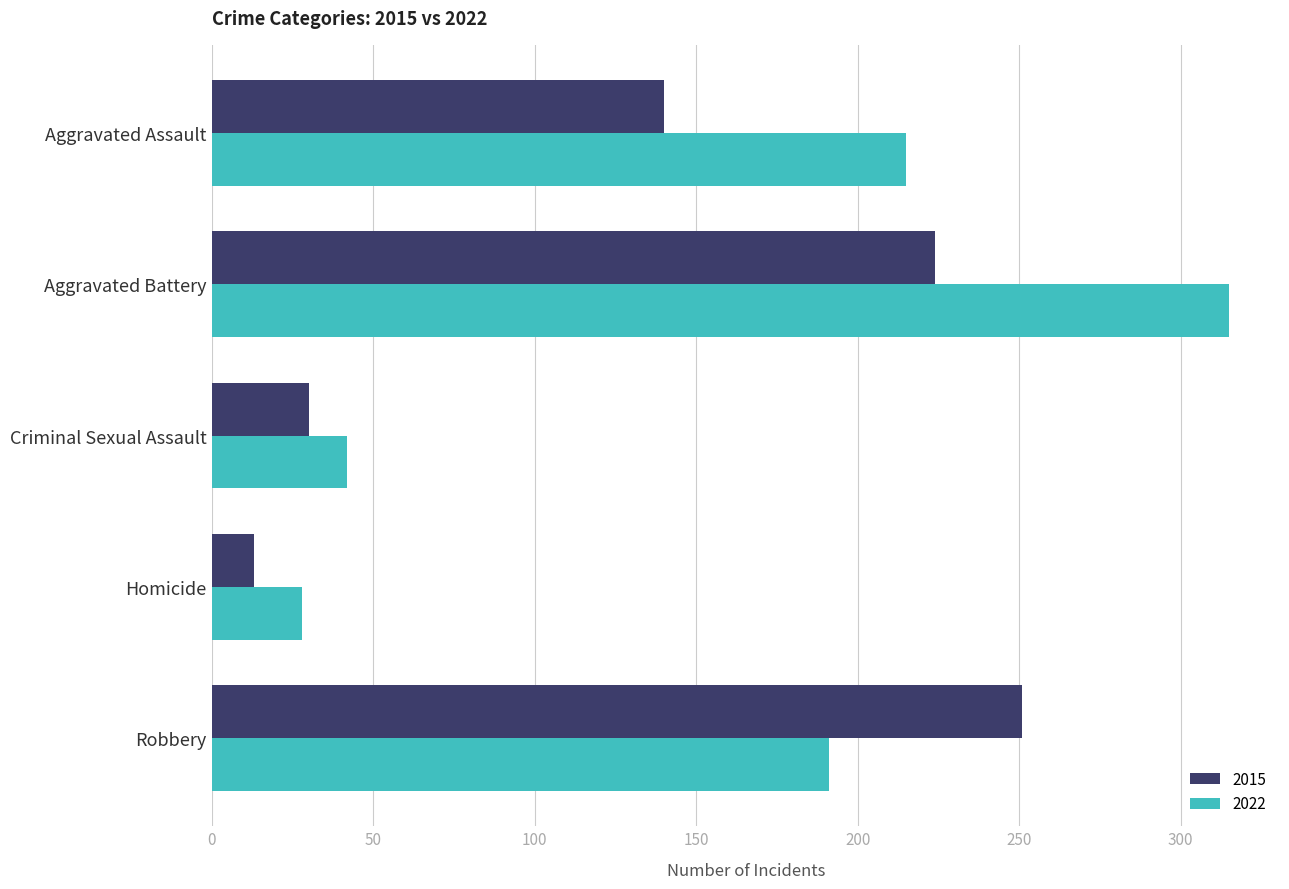

Between Aggravated Assault and Criminal Sexual Assault, which series saw the biggest shift?

2022